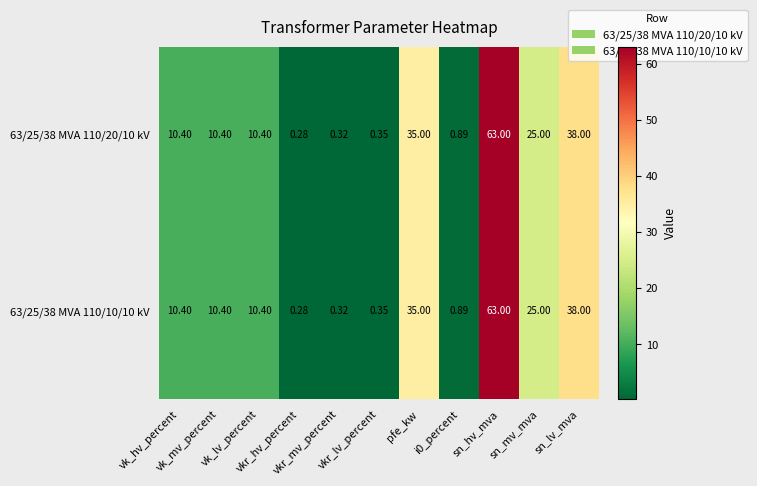

At sn_mv_mva, list the series in order from smallest to largest.

63/25/38 MVA 110/20/10 kV, 63/25/38 MVA 110/10/10 kV